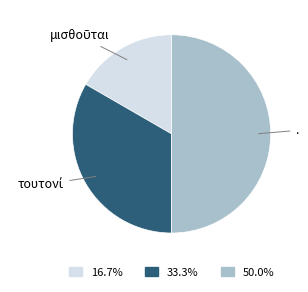

Combined, do 16.7% and 50.0% account for over 50%?

Yes